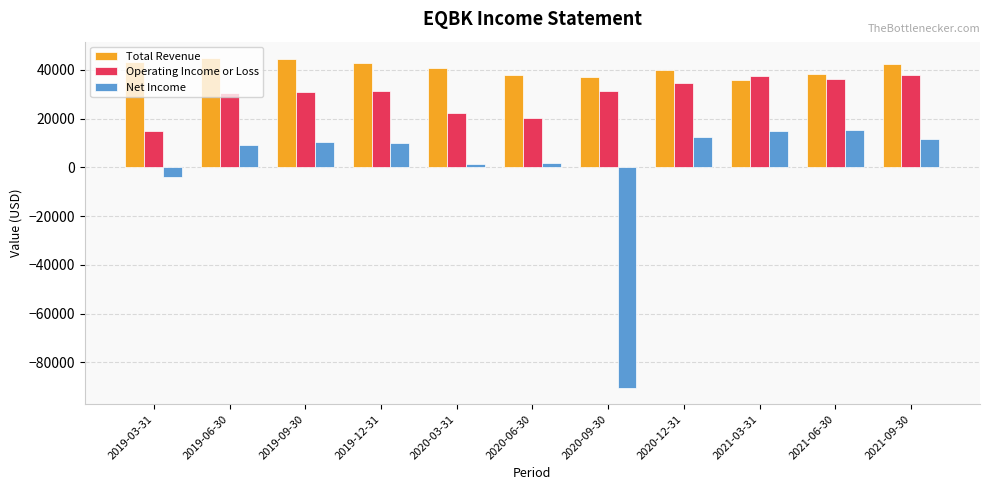

Read the Operating Income or Loss value at 2019-03-31.

15000